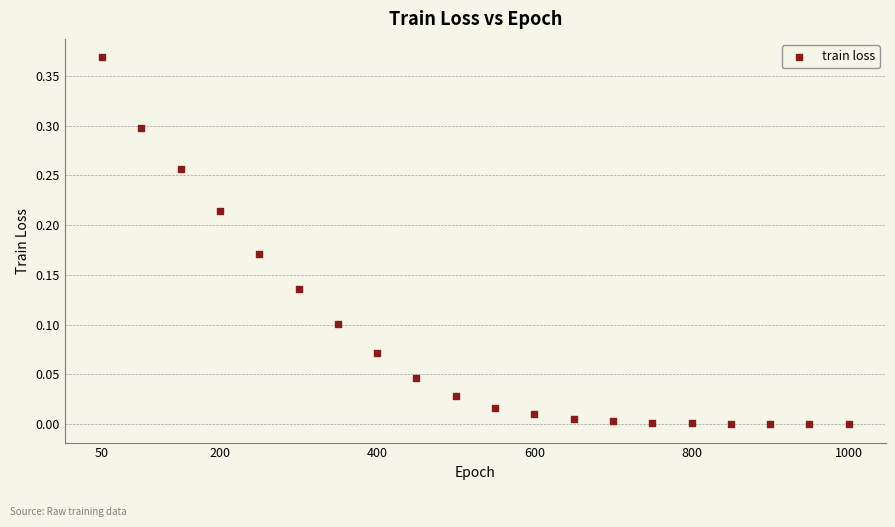

What is the range of X values (max minus min)?

950.0